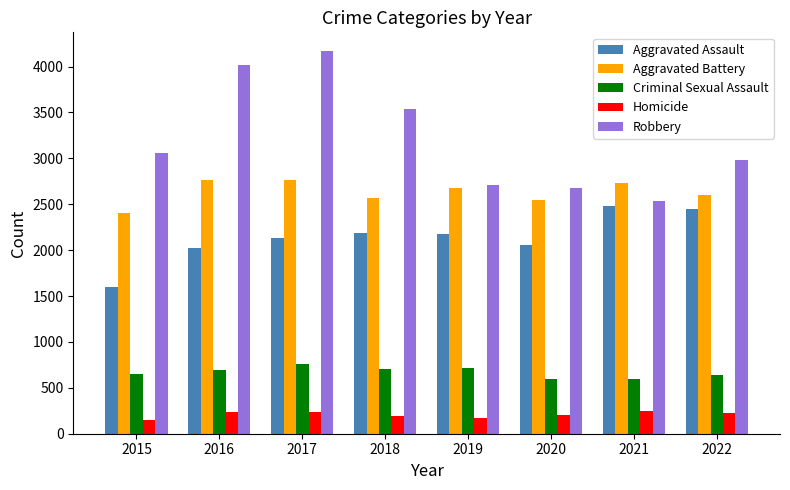

What is the difference between the highest and lowest values at 2016?

3771